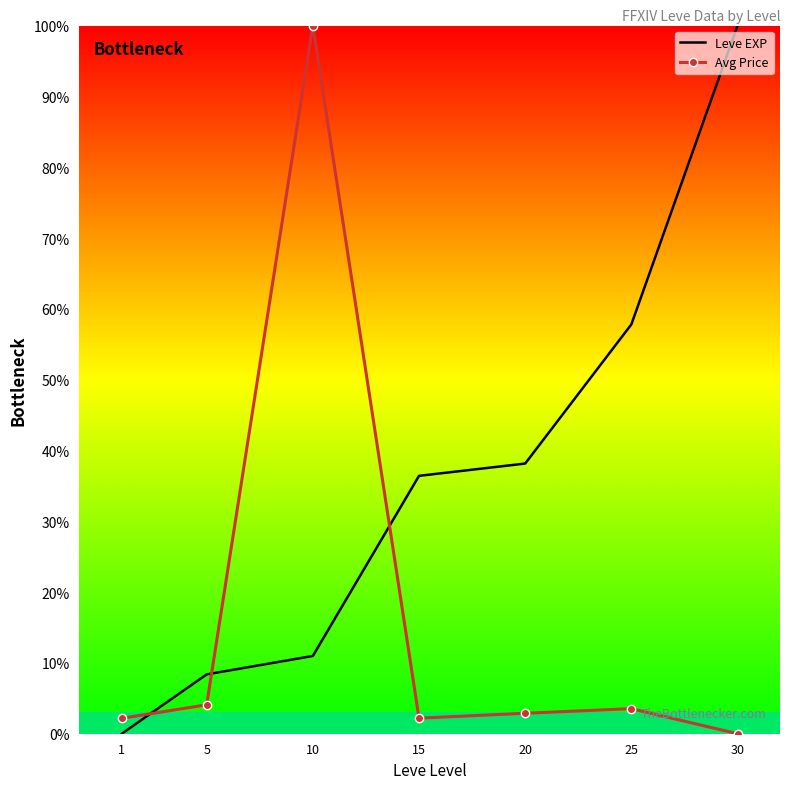

What is the sum of all Avg Price values?

114.9